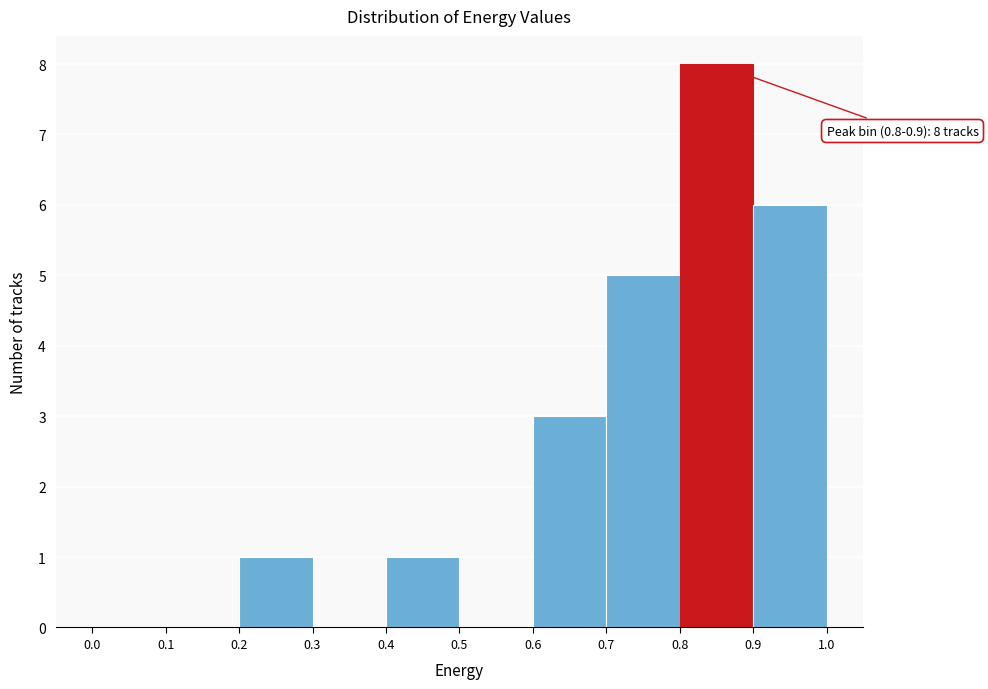

Over which range of the x-axis is the bar tallest?

0.8 to 0.9